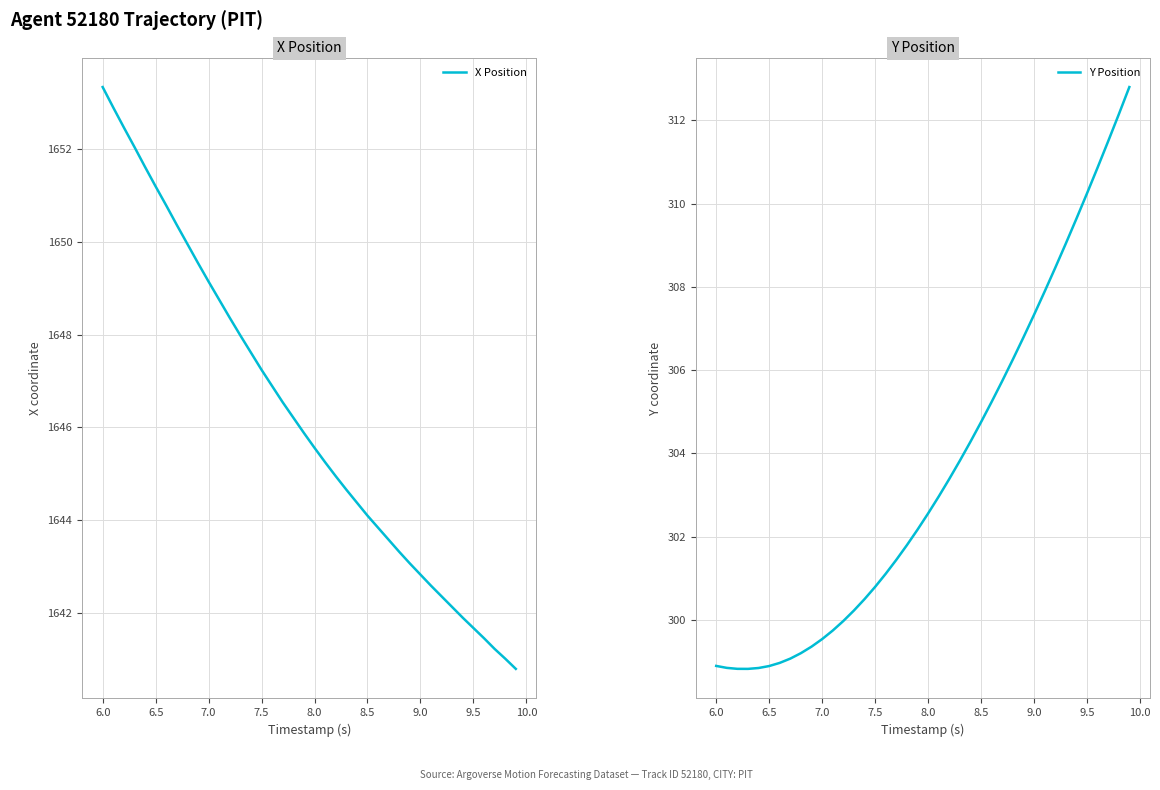

True or false: X Position and Y Position intersect in this chart.

False